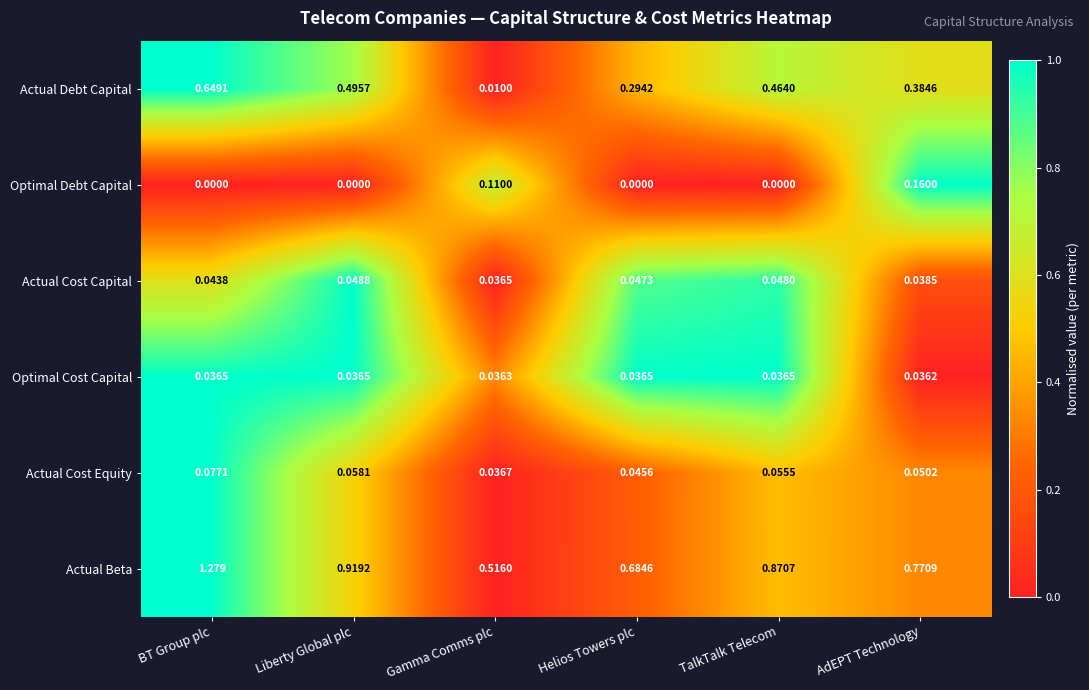

Which series has the largest total across all categories?

Actual Beta